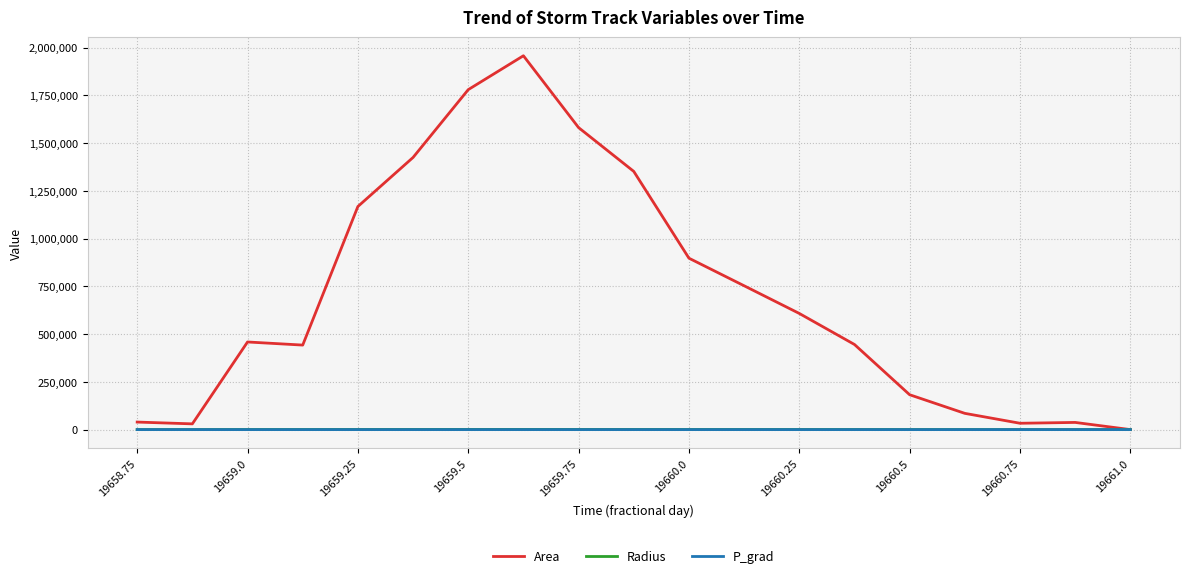

Which series has the widest spread of values?

Area